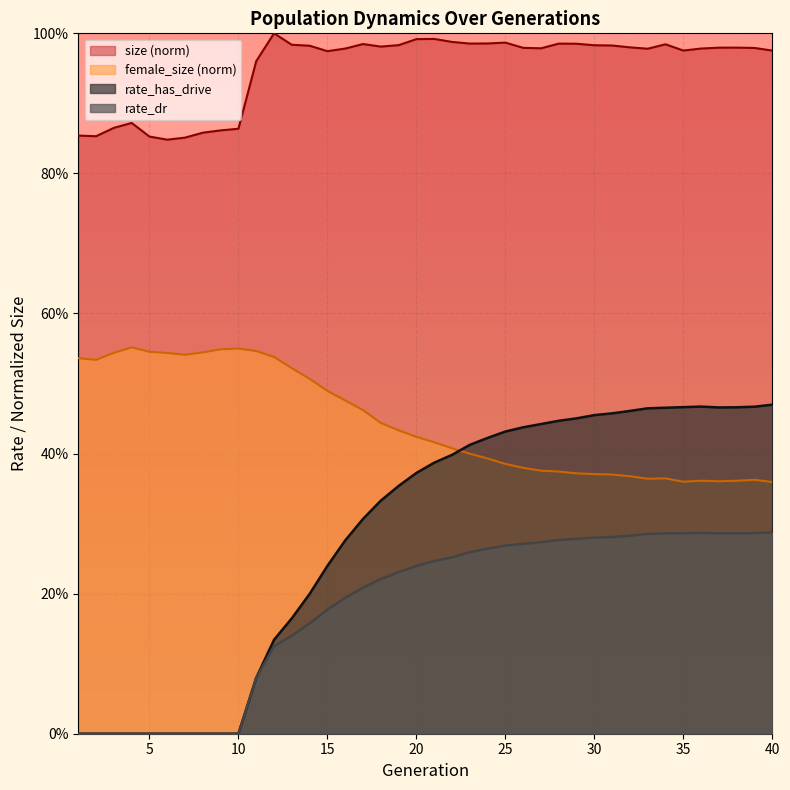

List the labels in order of rate_dr value, largest first.

40, 36, 39, 35, 38, 34, 37, 33, 32, 31, 30, 29, 28, 27, 26, 25, 24, 23, 22, 21, 20, 19, 18, 17, 16, 15, 14, 13, 12, 11, 1, 2, 3, 4, 5, 6, 7, 8, 9, 10